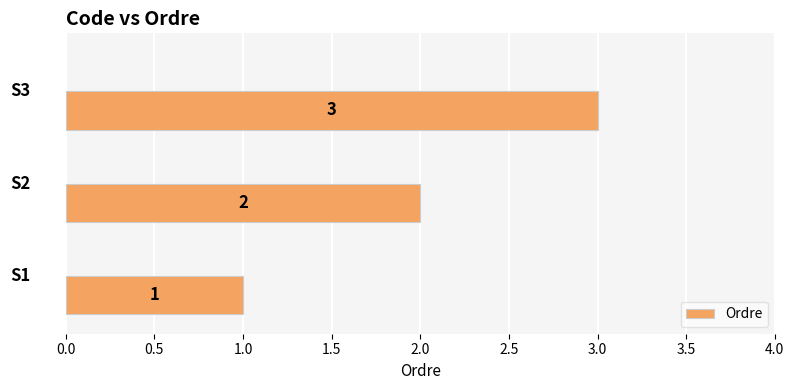

How many values are between 1 and 3?

3